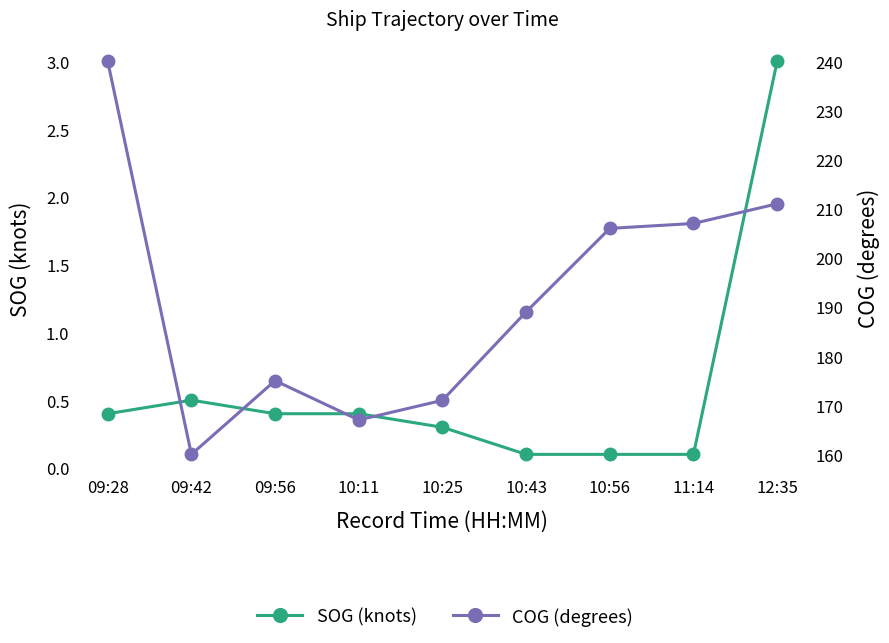

Is it true that COG (degrees) equals 129.7 at 12:35?

False